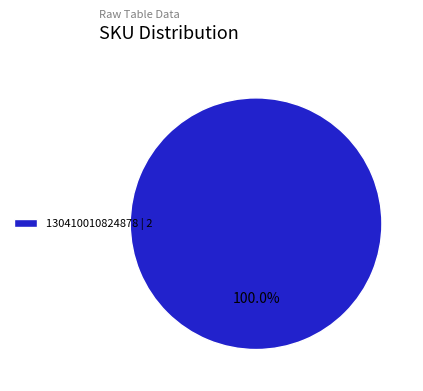

Does any single category account for the majority?

Yes